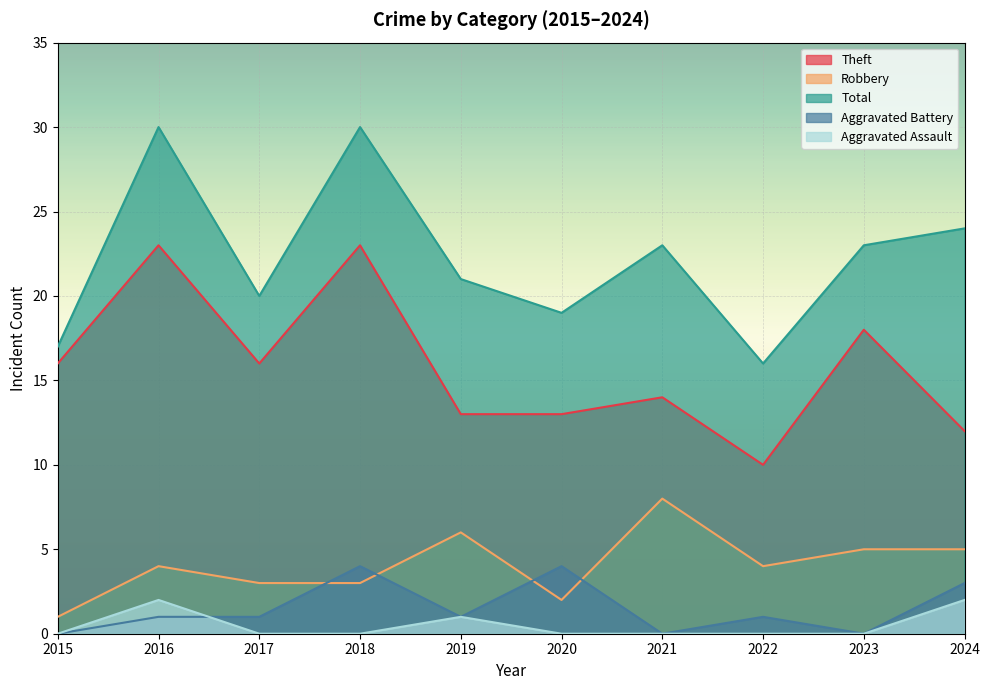

What are all the series names shown in the legend?

Theft, Robbery, Total, Aggravated Battery, Aggravated Assault